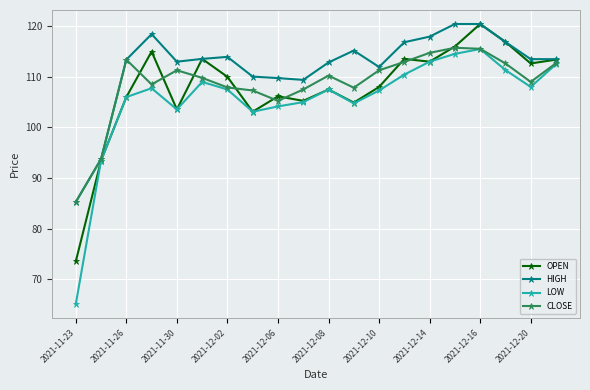

At how many categories does at least one series exceed 77?

20